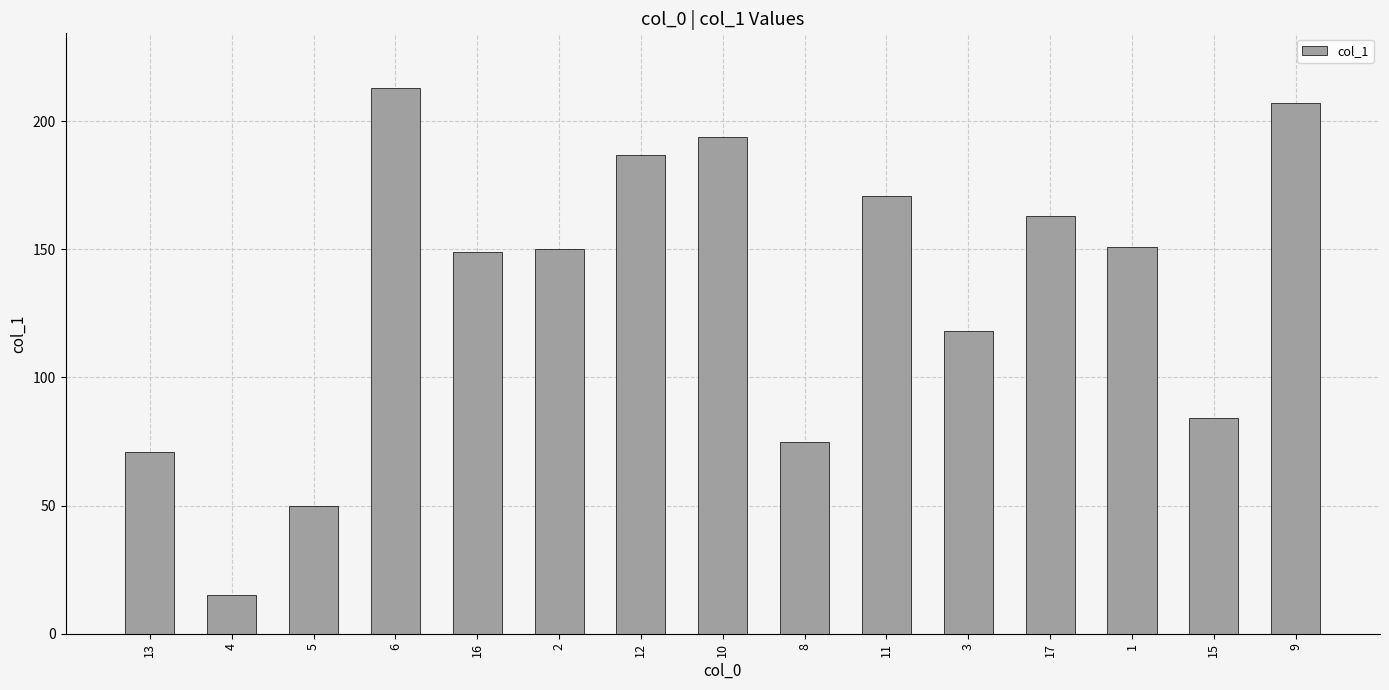

What is the sum of the values at 5 and 2?

200